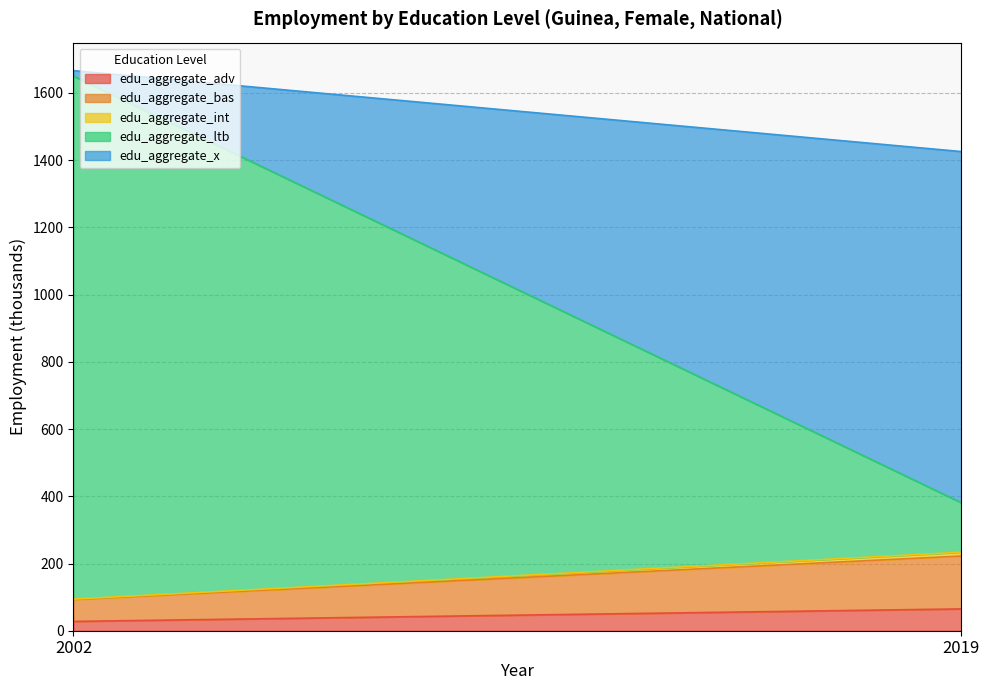

Which series has the largest range (max minus min)?

edu_aggregate_ltb